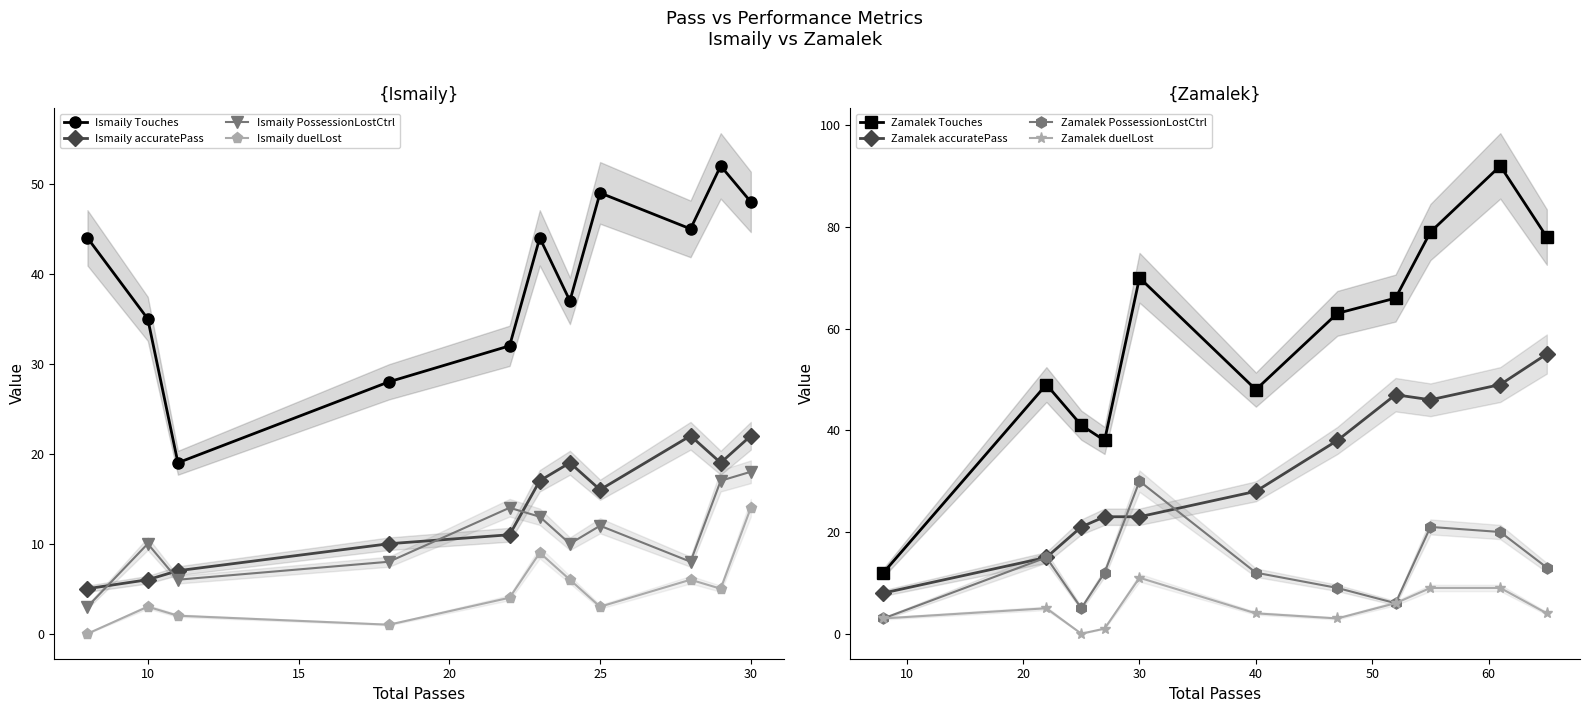

What value does the accuratePass series have at 2, to the nearest 10?

10